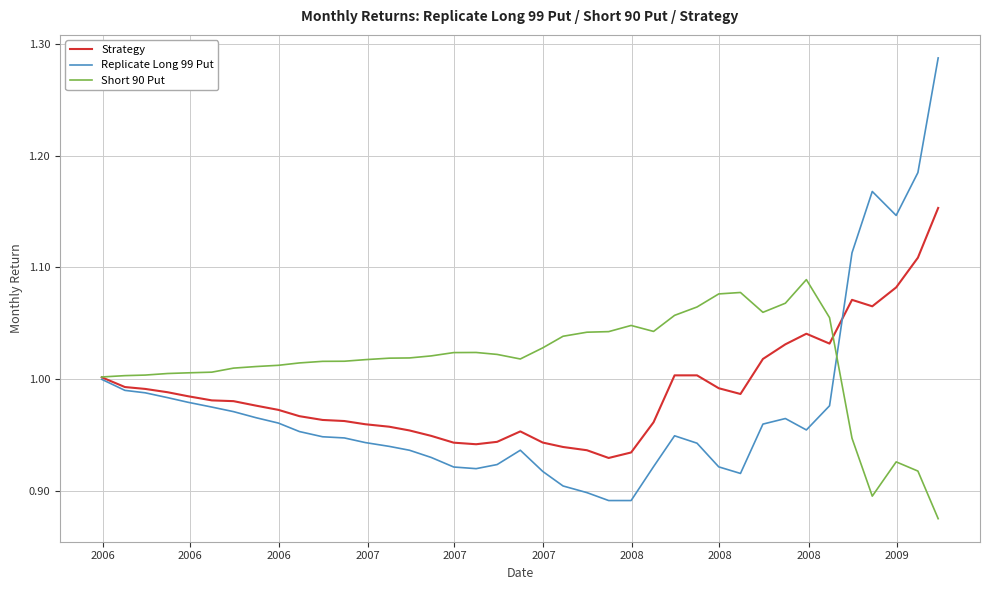

List the series in order of their peak value, lowest first.

Short 90 Put, Strategy, Replicate Long 99 Put